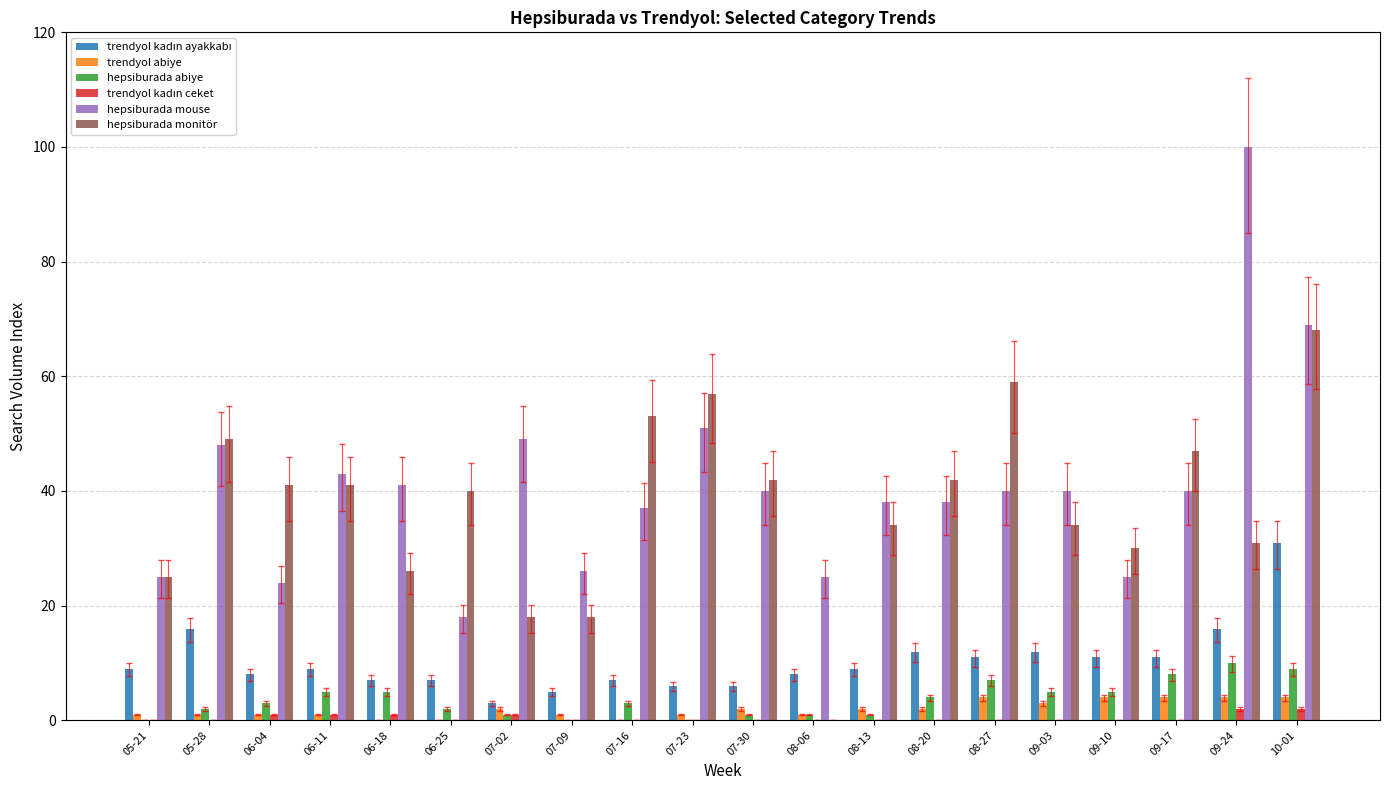

Between 05-21 and 05-28, which series saw the biggest shift?

hepsiburada monitör